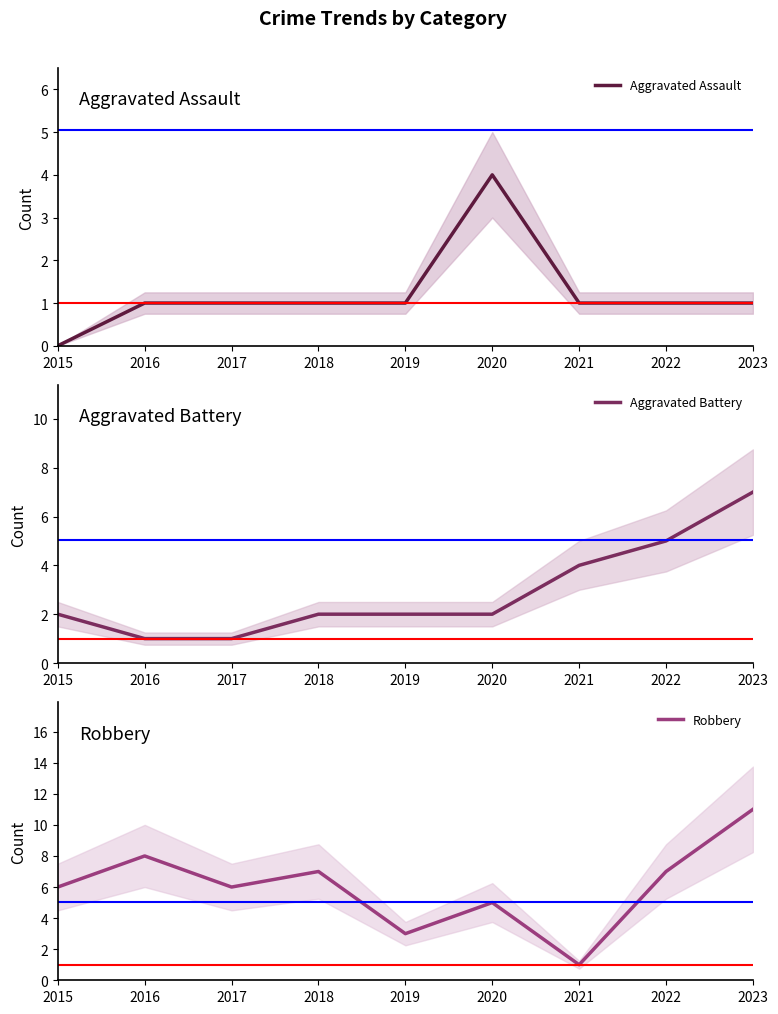

Is the value of Aggravated Assault at 2021 greater than the value of Aggravated Battery at 2016?

No